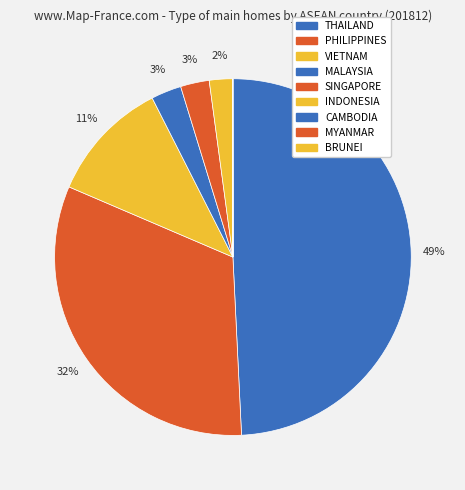

To the nearest percent, what is the combined percentage of THAILAND and PHILIPPINES?

81%